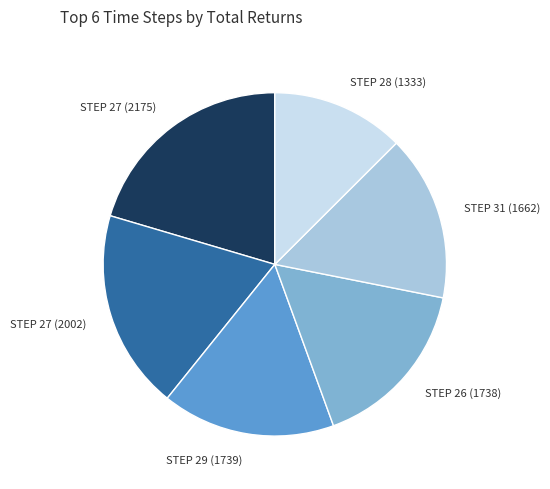

Is there any slice that represents more than half of the pie?

No